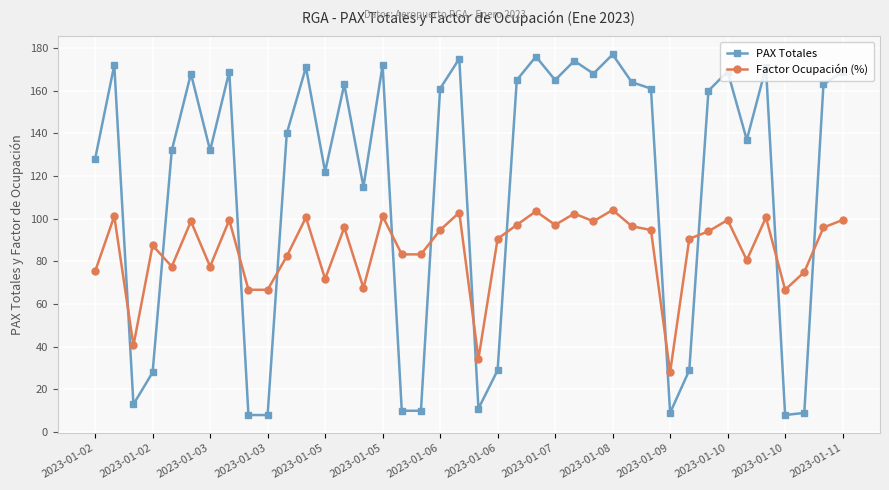

What is the sum of all Factor Ocupación (%) values?

3424.7